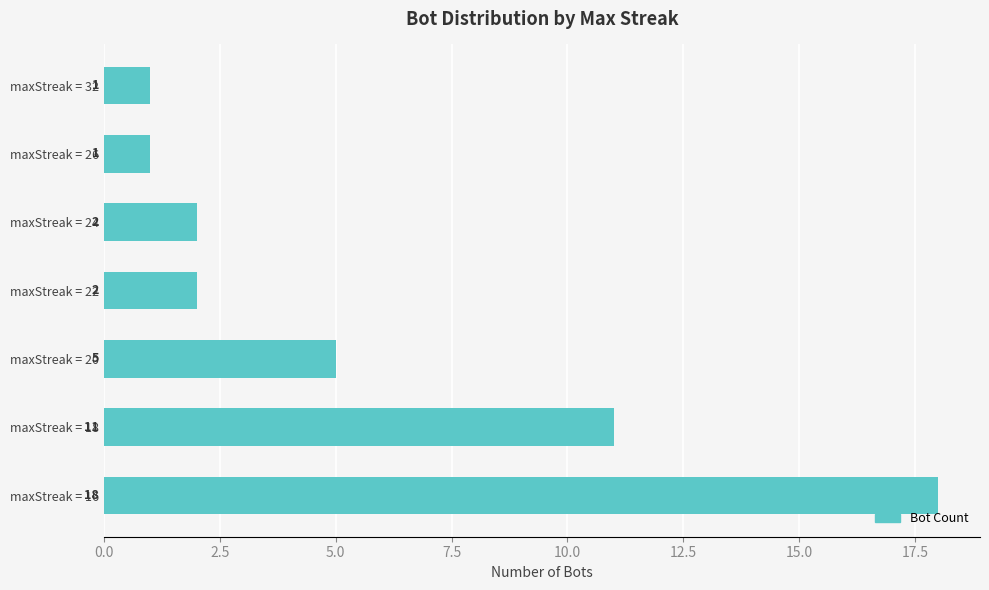

What is the minimum value shown in the chart?

1